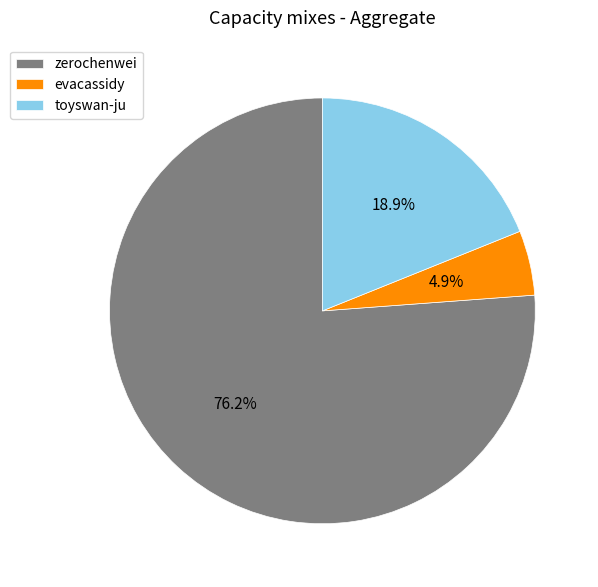

Which has a higher value, toyswan-ju or evacassidy?

toyswan-ju